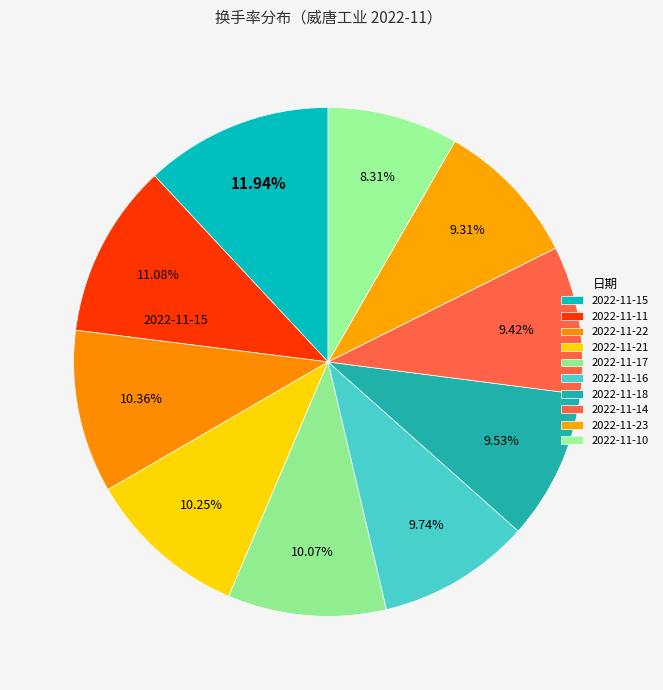

Is the sum of 2022-11-11 and 2022-11-15 greater than half?

No